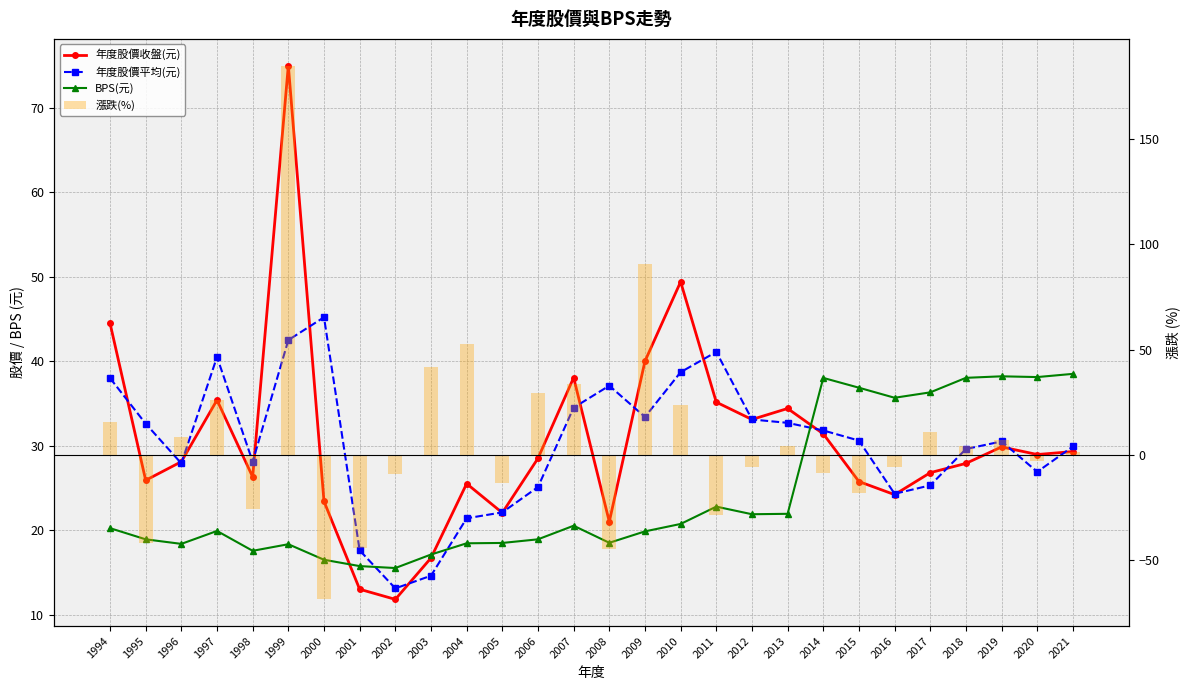

Reading left to right, extract all data points from this chart.

年度股價收盤(元): 1994=44.5	1995=25.9	1996=28.1	1997=35.4	1998=26.3	1999=75.0	2000=23.4	2001=13.0	2002=11.8	2003=16.7	2004=25.5	2005=22.1	2006=28.5	2007=38.0	2008=21.0	2009=40.0	2010=49.4	2011=35.1	2012=33.1	2013=34.4	2014=31.4	2015=25.8	2016=24.2	2017=26.8	2018=27.9	2019=29.9	2020=28.9	2021=29.3
年度股價平均(元): 1994=38.0	1995=32.6	1996=27.9	1997=40.5	1998=28.1	1999=42.5	2000=45.2	2001=17.6	2002=13.1	2003=14.6	2004=21.4	2005=22.1	2006=25.1	2007=34.5	2008=37.1	2009=33.4	2010=38.7	2011=41.1	2012=33.1	2013=32.7	2014=31.8	2015=30.6	2016=24.3	2017=25.3	2018=29.6	2019=30.5	2020=26.9	2021=29.9
BPS(元): 1994=20.2	1995=18.9	1996=18.4	1997=19.9	1998=17.6	1999=18.3	2000=16.5	2001=15.7	2002=15.5	2003=17.1	2004=18.4	2005=18.5	2006=18.9	2007=20.5	2008=18.5	2009=19.9	2010=20.7	2011=22.8	2012=21.9	2013=21.9	2014=38.0	2015=36.9	2016=35.7	2017=36.3	2018=38.0	2019=38.2	2020=38.1	2021=38.5
漲跌(%): 1994=15.6	1995=-41.8	1996=8.5	1997=26.0	1998=-25.7	1999=185.0	2000=-68.8	2001=-44.4	2002=-9.2	2003=41.5	2004=52.7	2005=-13.5	2006=29.3	2007=33.5	2008=-44.8	2009=90.5	2010=23.5	2011=-28.8	2012=-5.8	2013=3.9	2014=-8.7	2015=-18.0	2016=-6.0	2017=10.7	2018=4.1	2019=7.0	2020=-3.0	2021=1.2